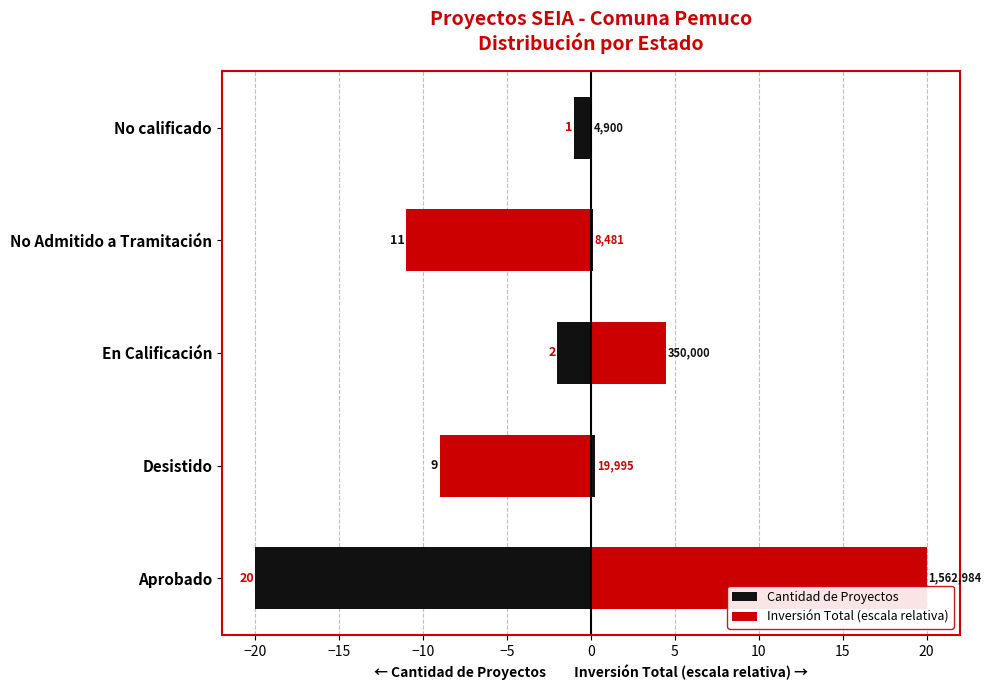

Between Aprobado and Desistido, which series saw the biggest shift?

Inversión Total (escala relativa)